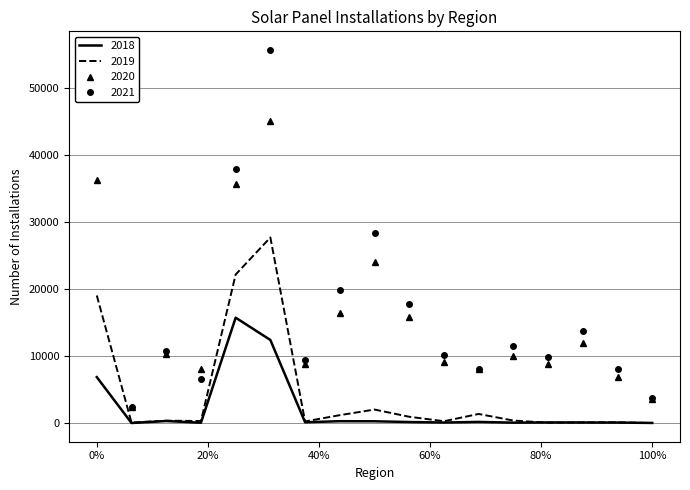

Which series has the widest spread of values?

2021